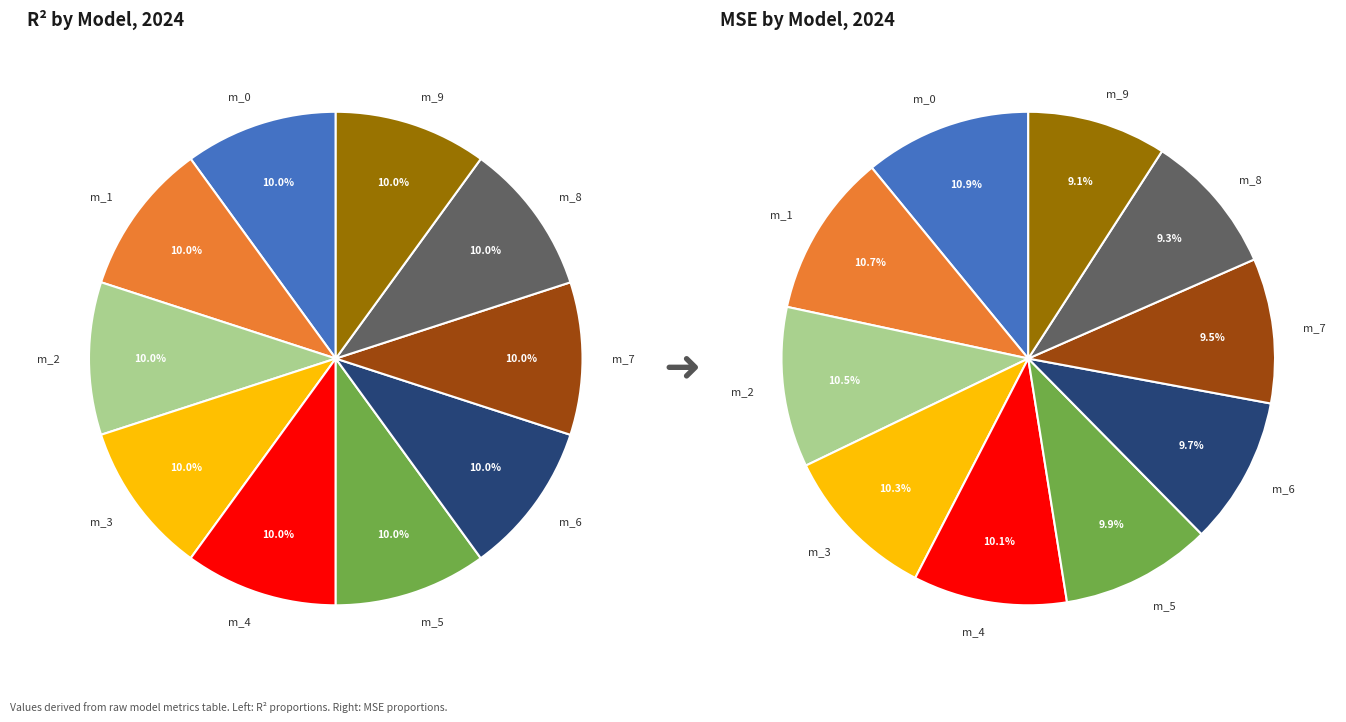

The 8 slice represents 10% of the pie. True or false?

True